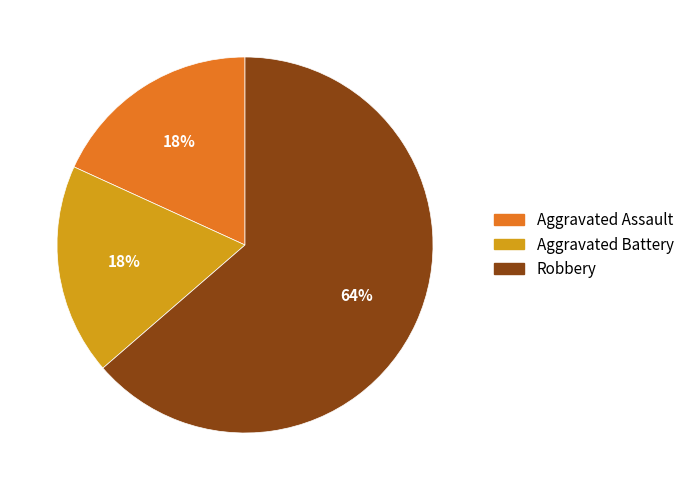

What is the largest slice in the pie chart?

Robbery